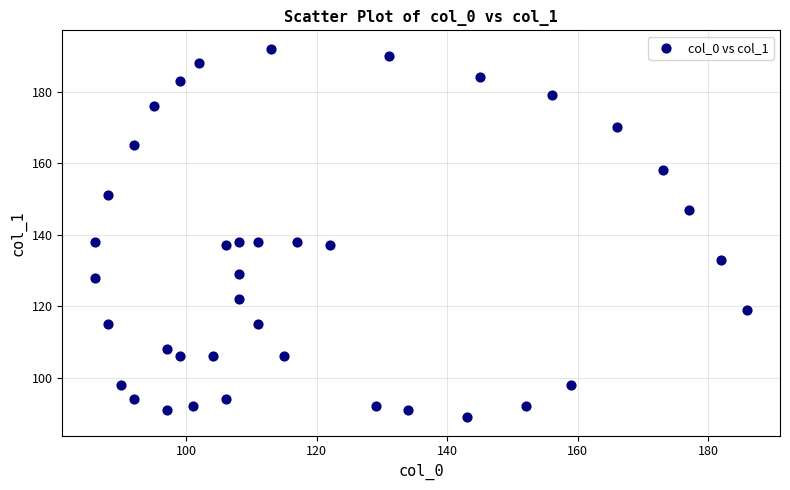

What is the range of X values (max minus min)?

100